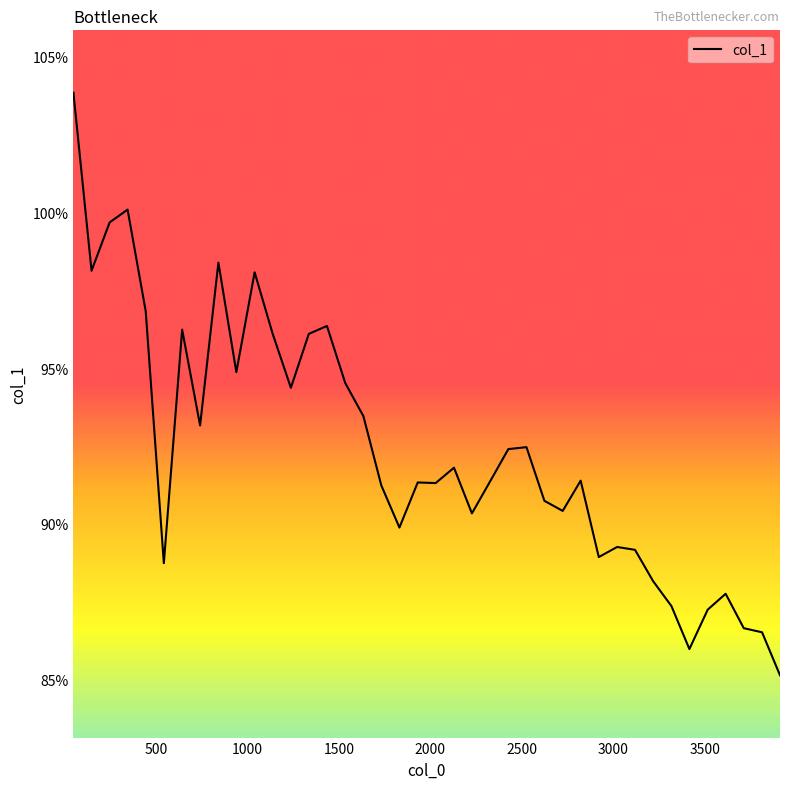

Is this an area chart (filled region under the line)?

No